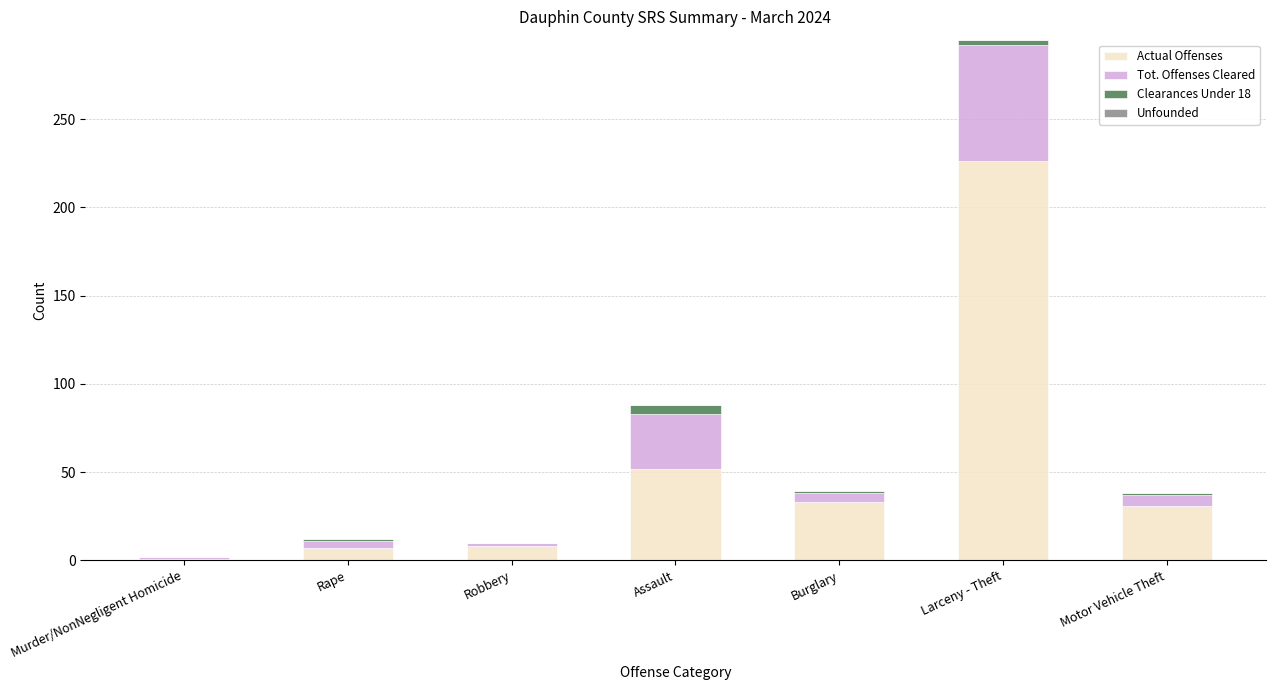

What is the total value across all series at Larceny - Theft?

295